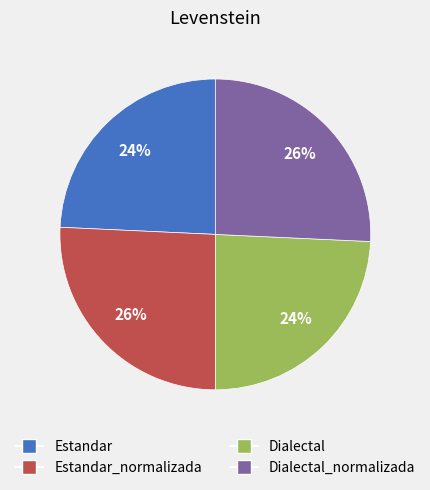

How many slices are in this pie chart?

4